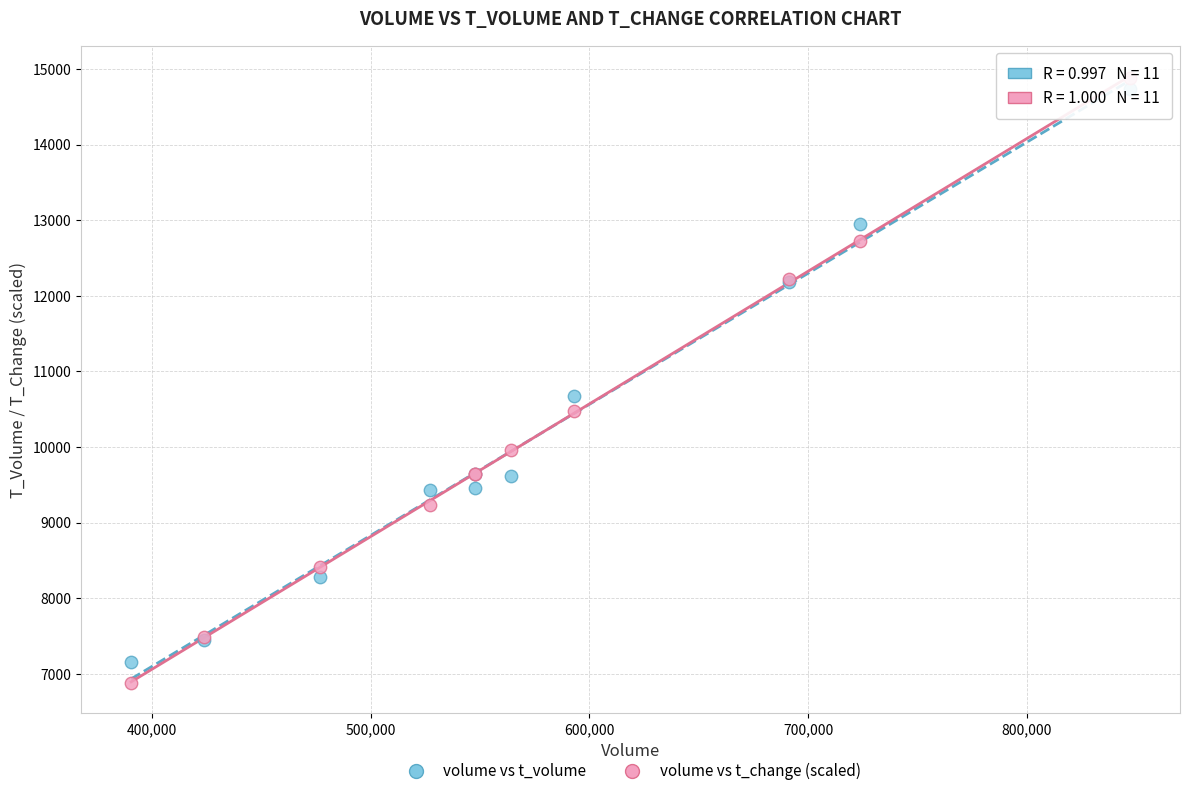

Which series has the widest spread of Y values?

volume vs t_change (scaled)